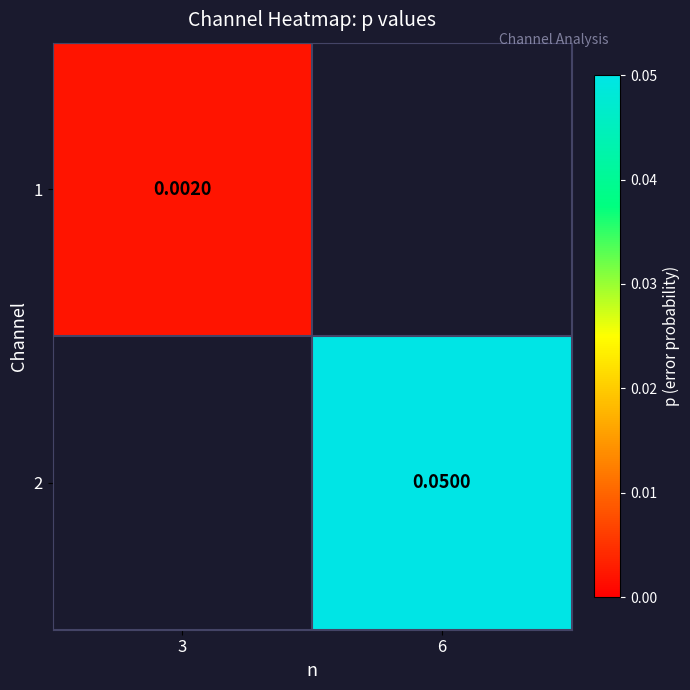

At how many categories does at least one series exceed 0?

2